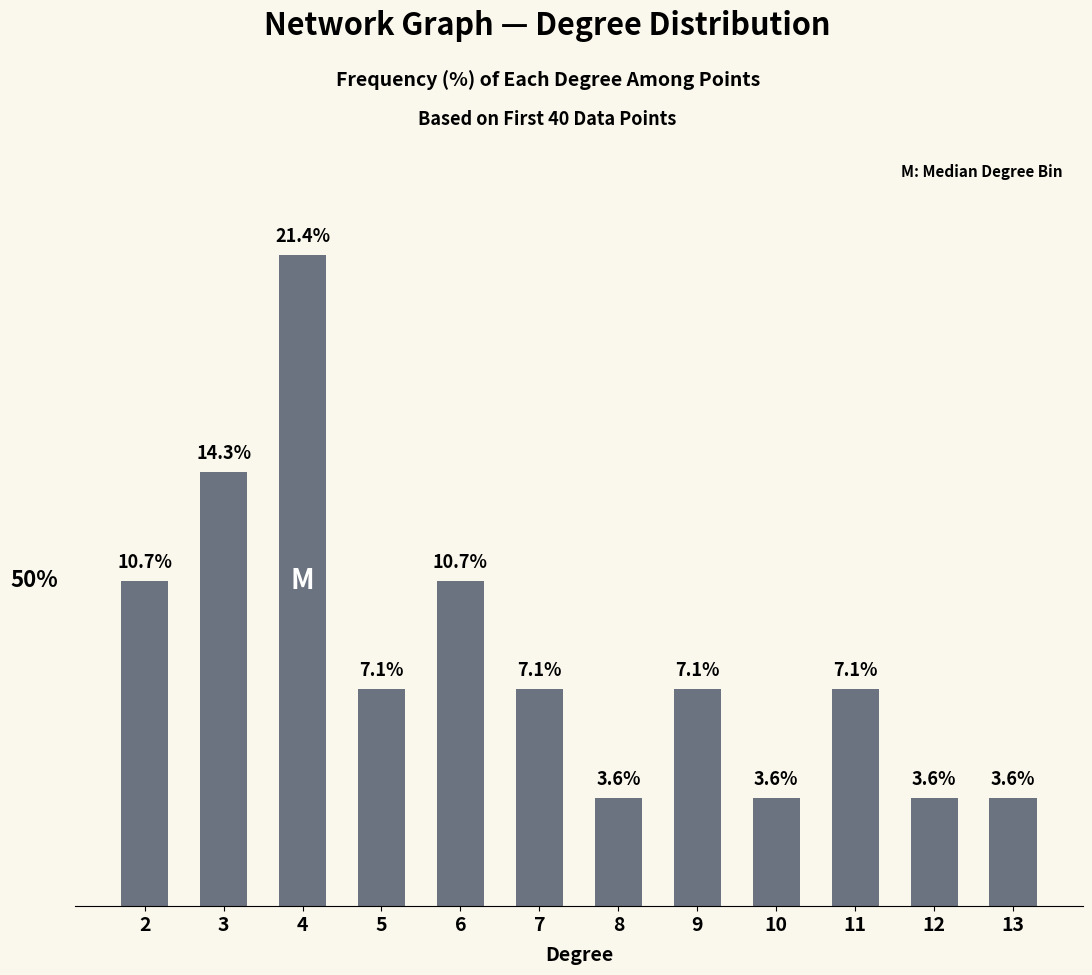

What is the difference between the maximum and minimum values?

17.9